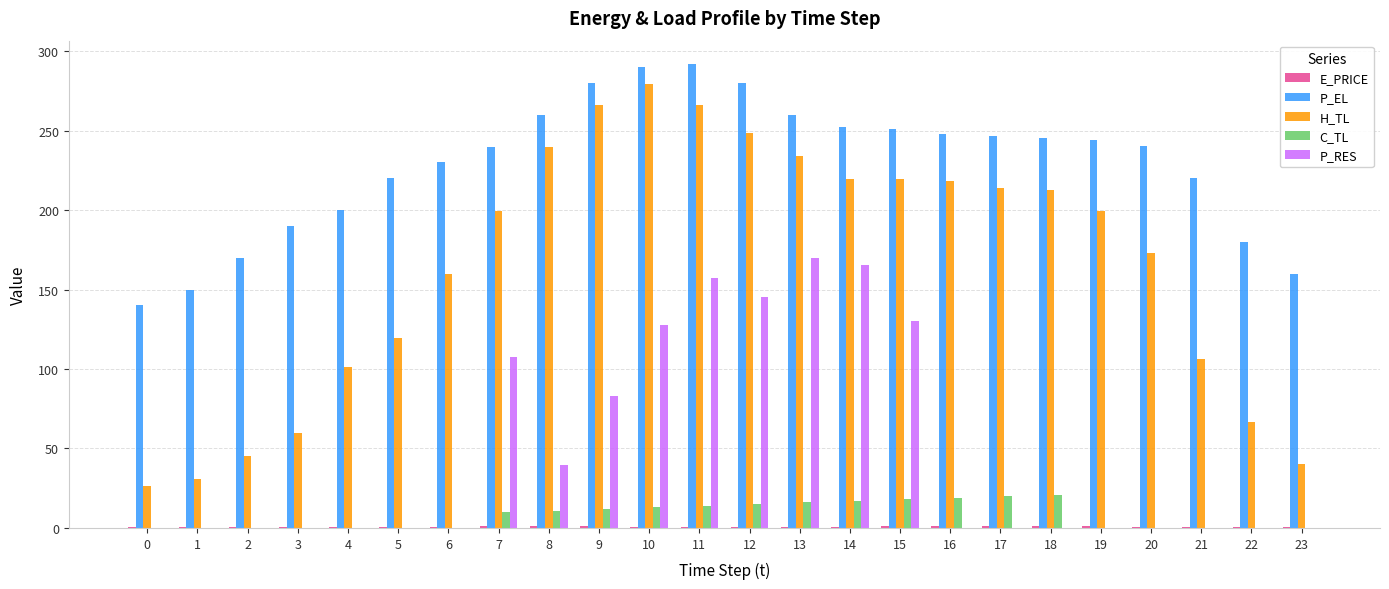

The P_RES series shows 0.0 at 20. True or false?

True